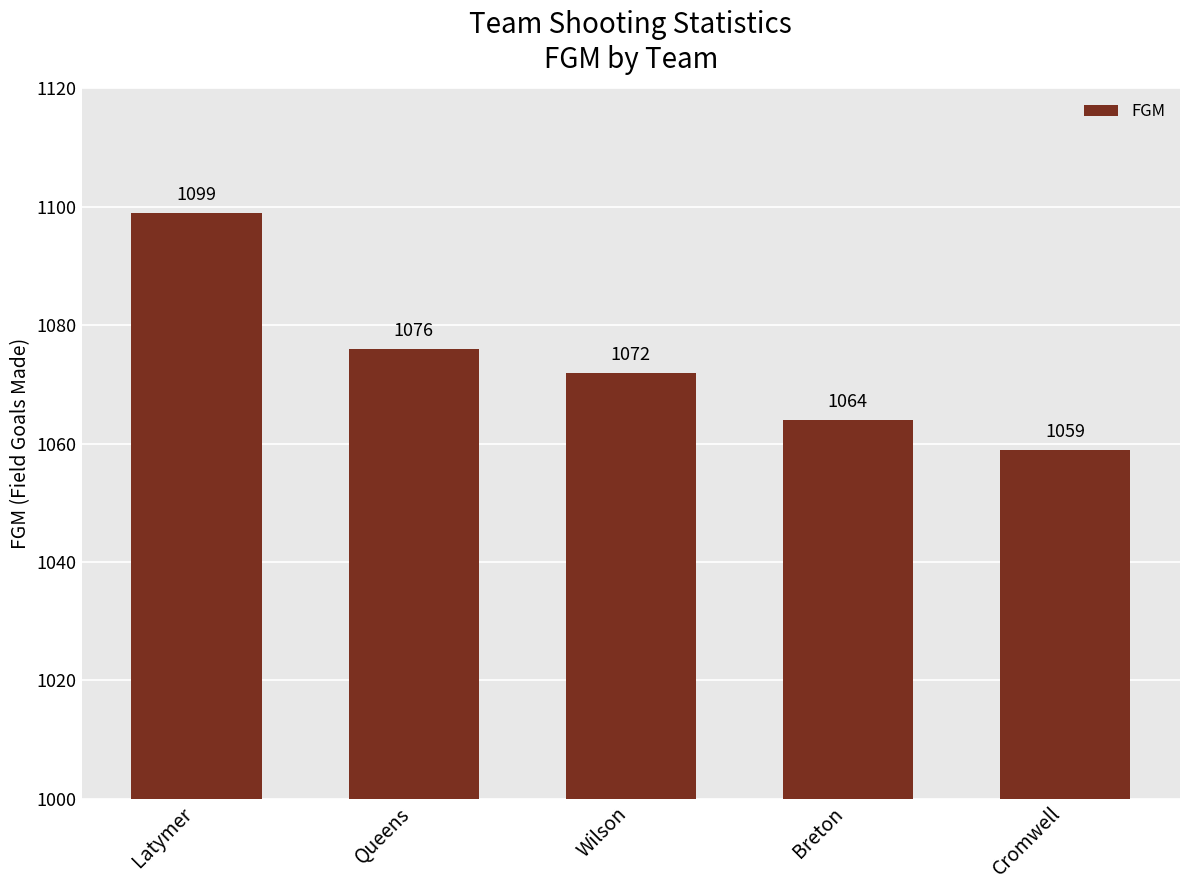

How many values are below 1072?

2